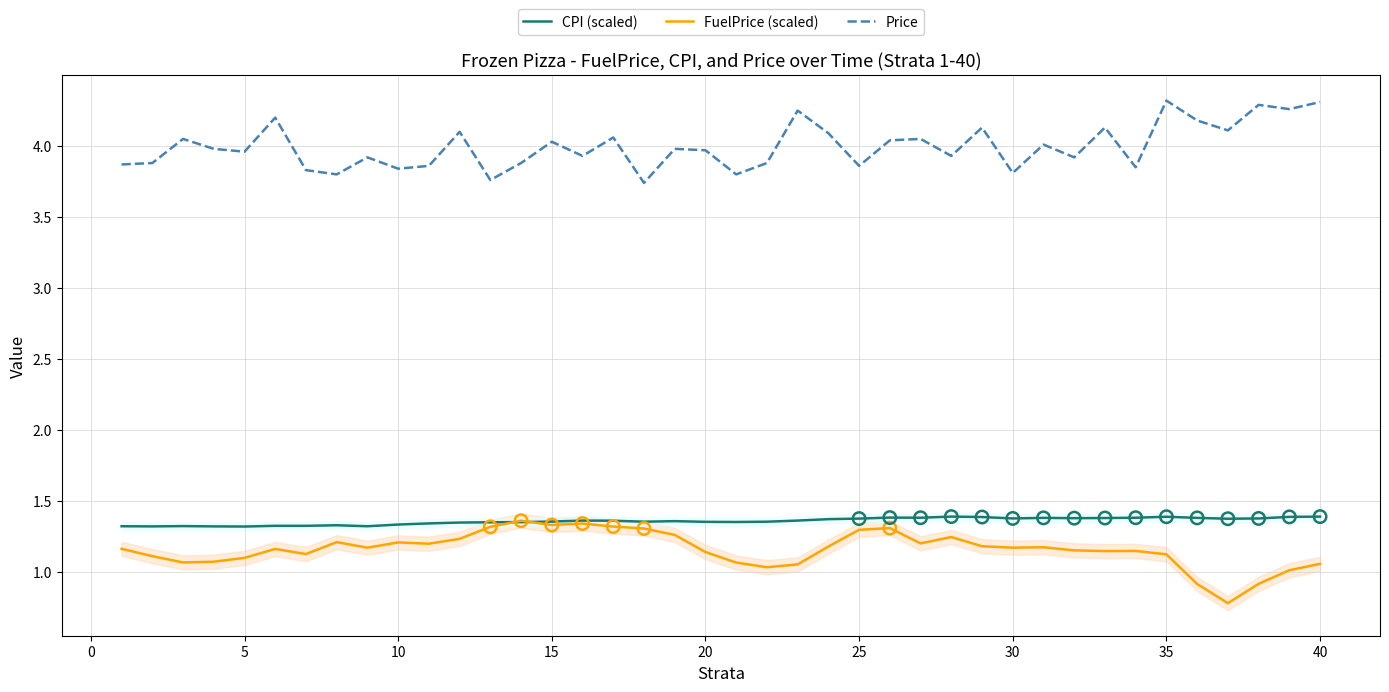

True or false: CPI (scaled) and Price cross at least once.

False